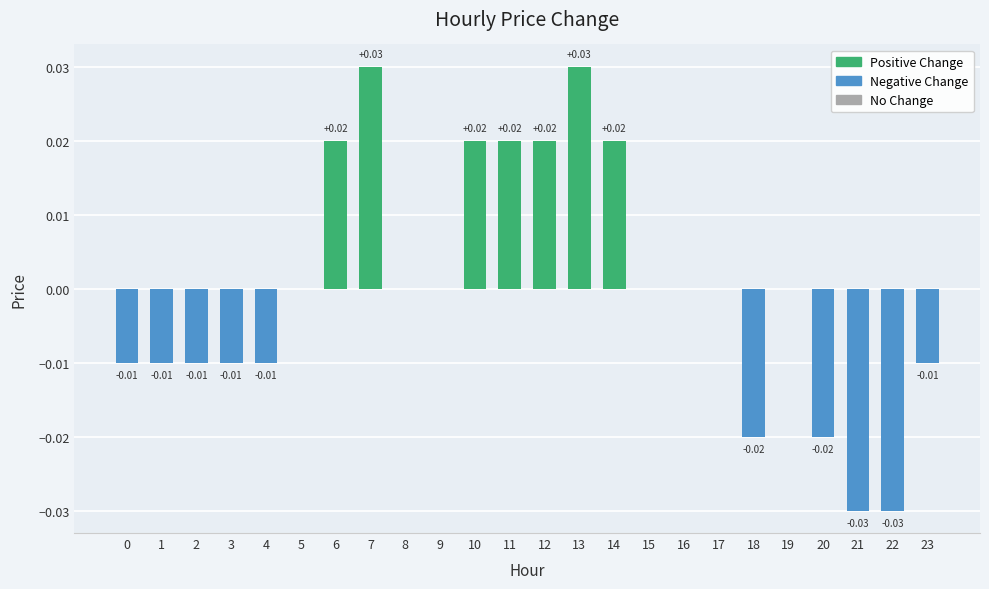

How many series are shown in this chart?

1